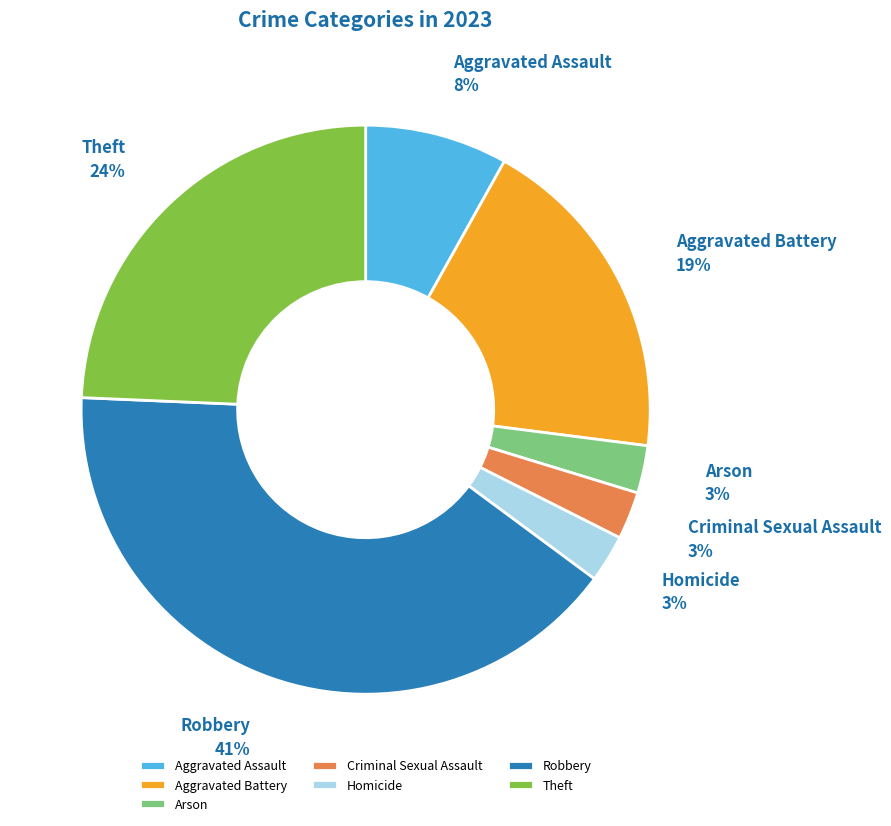

How many segments does this pie chart have?

7